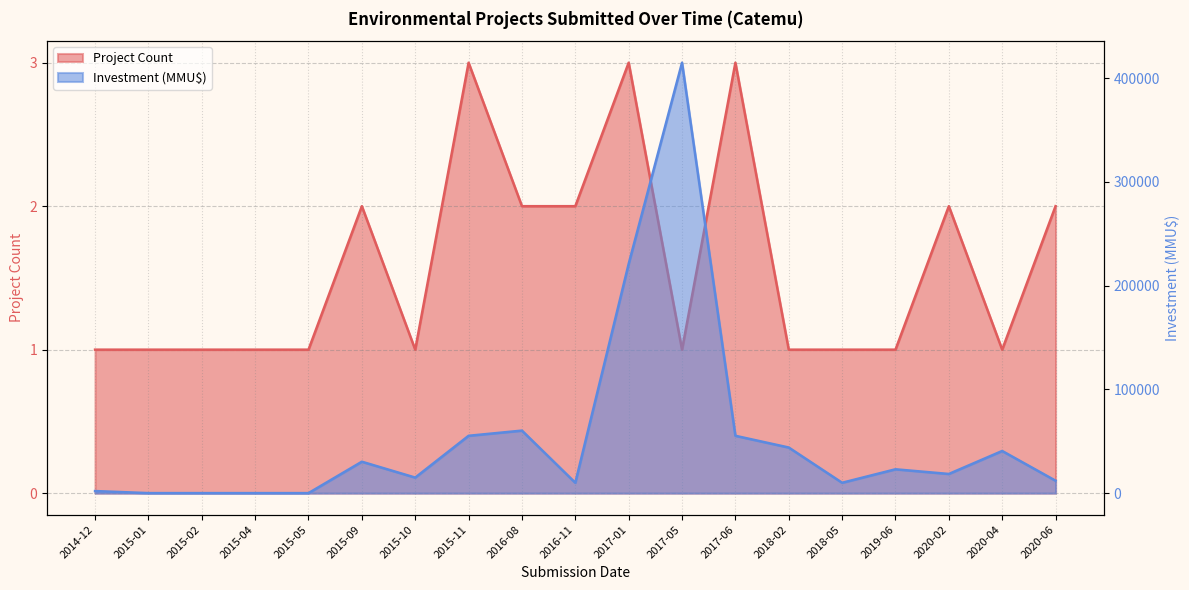

True or false: Project Count and Investment (MMU$) intersect in this chart.

False